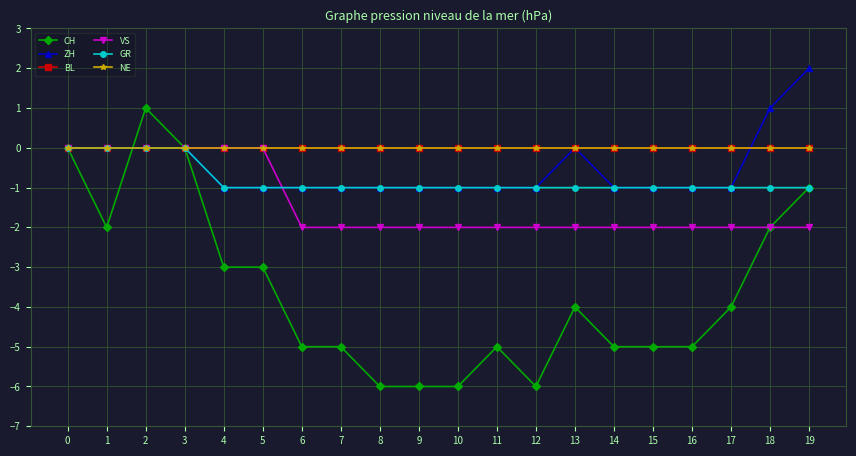

The value of GR at 18 is -1. True or false?

True